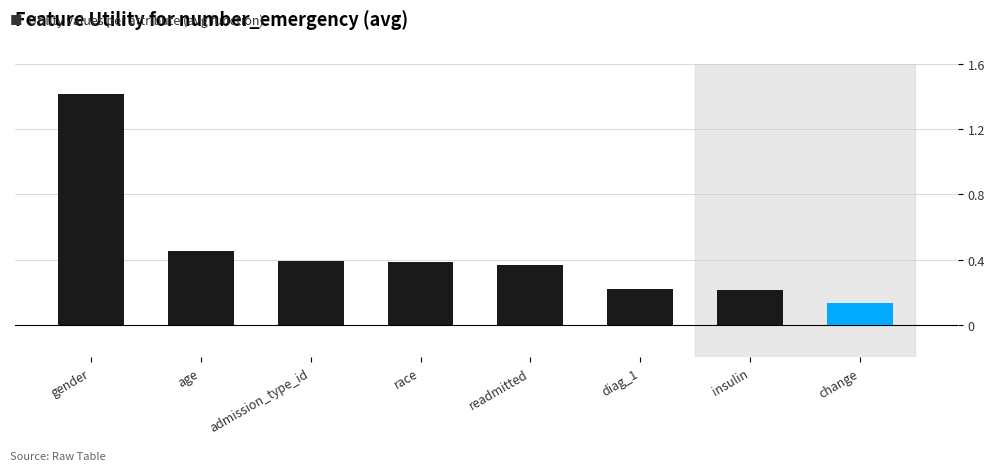

What is the difference between the second highest and minimum values?

0.3